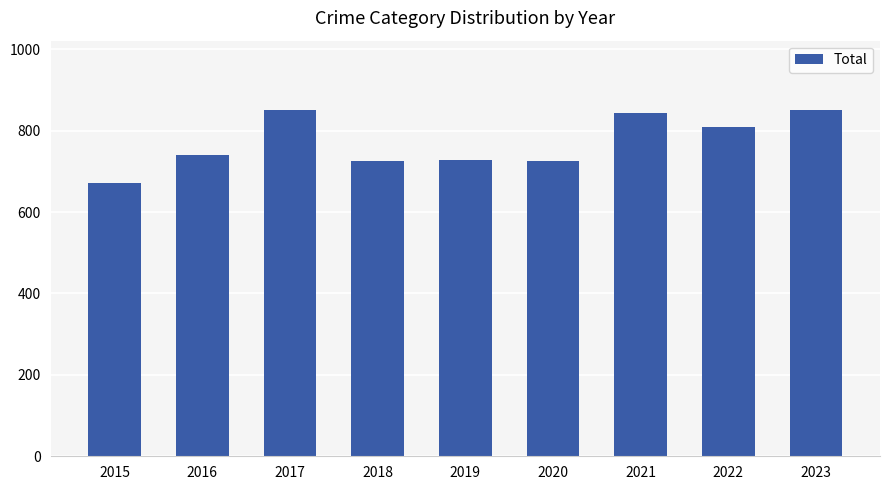

What is the greatest value displayed?

851